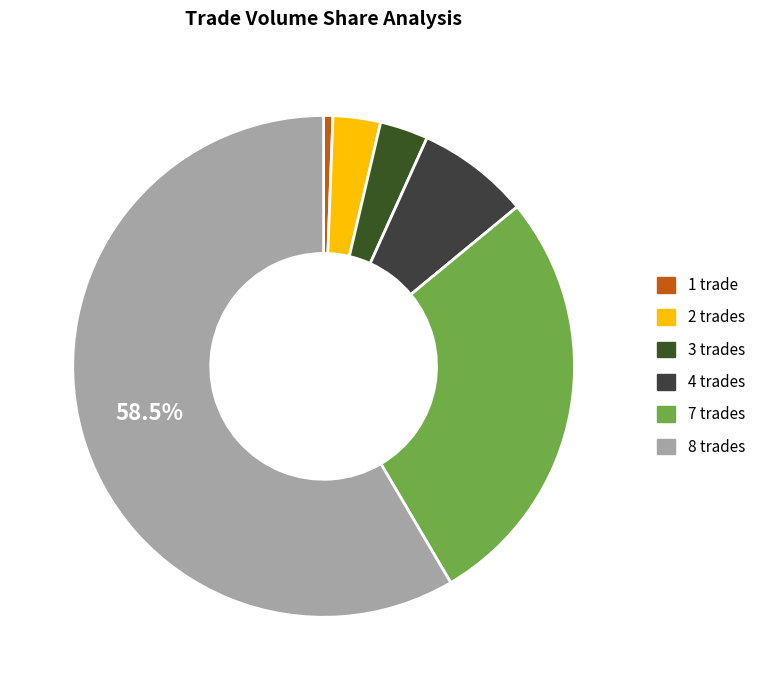

How many segments does this pie chart have?

6